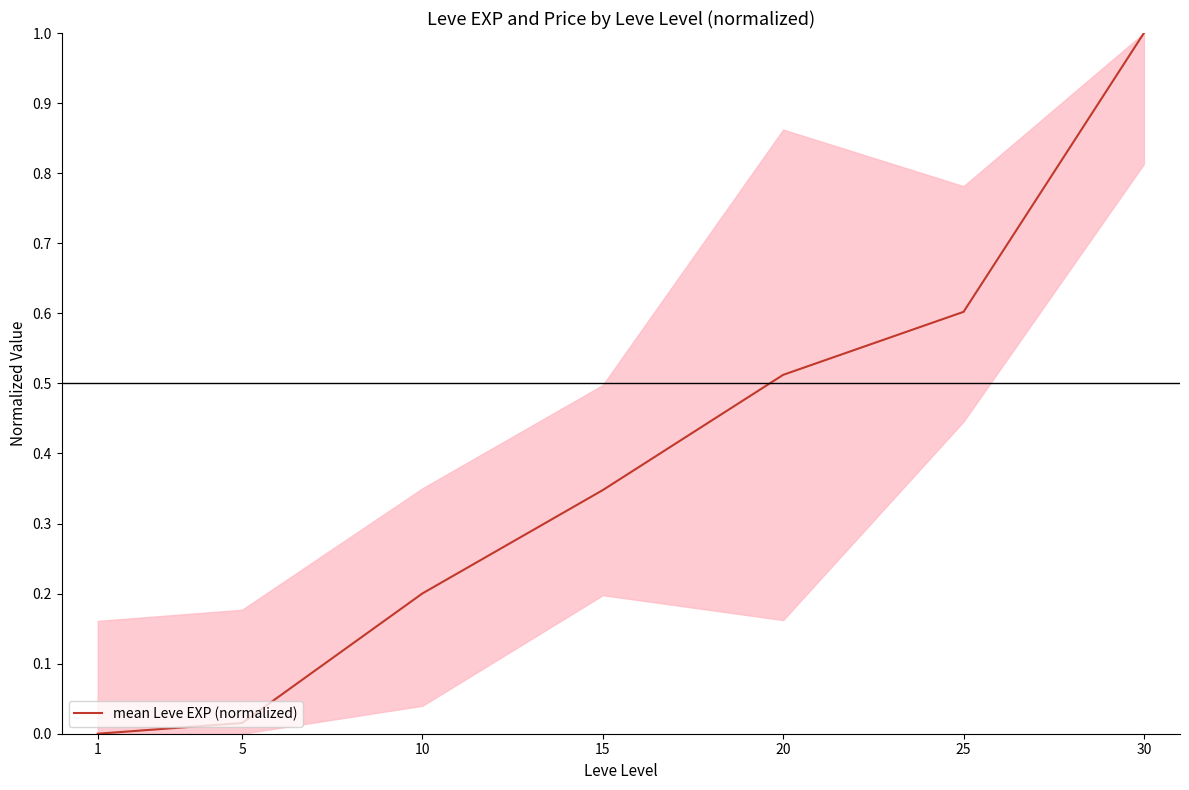

True or false: the data shows 0.2 at 20.

False